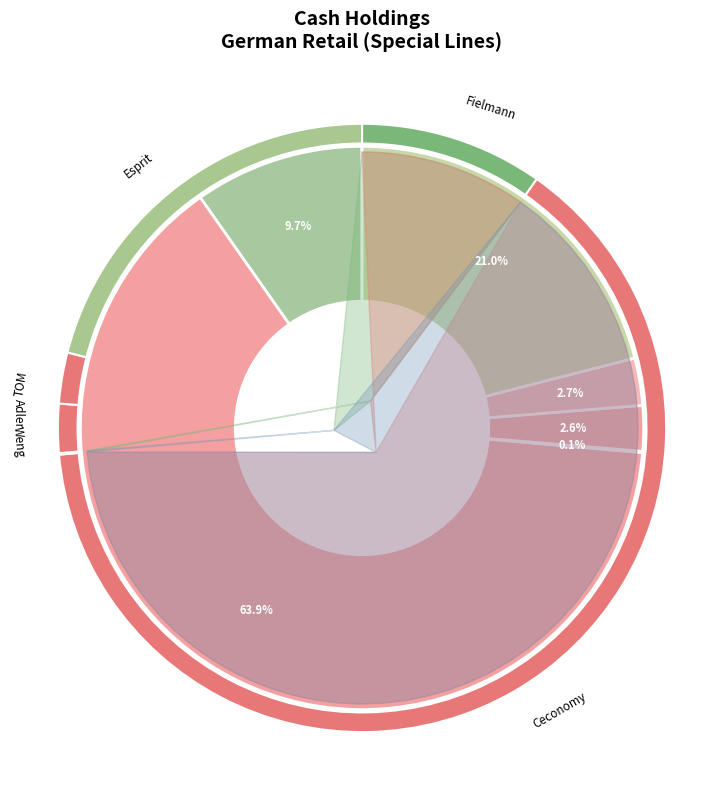

Combined, what portion of the pie is Ceconomy AG and Weng Fine Art AG?

63.9%